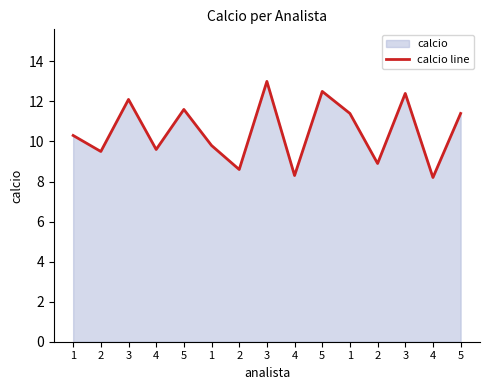

Approximately how many times larger is the value at 3 compared to 1?

1.2